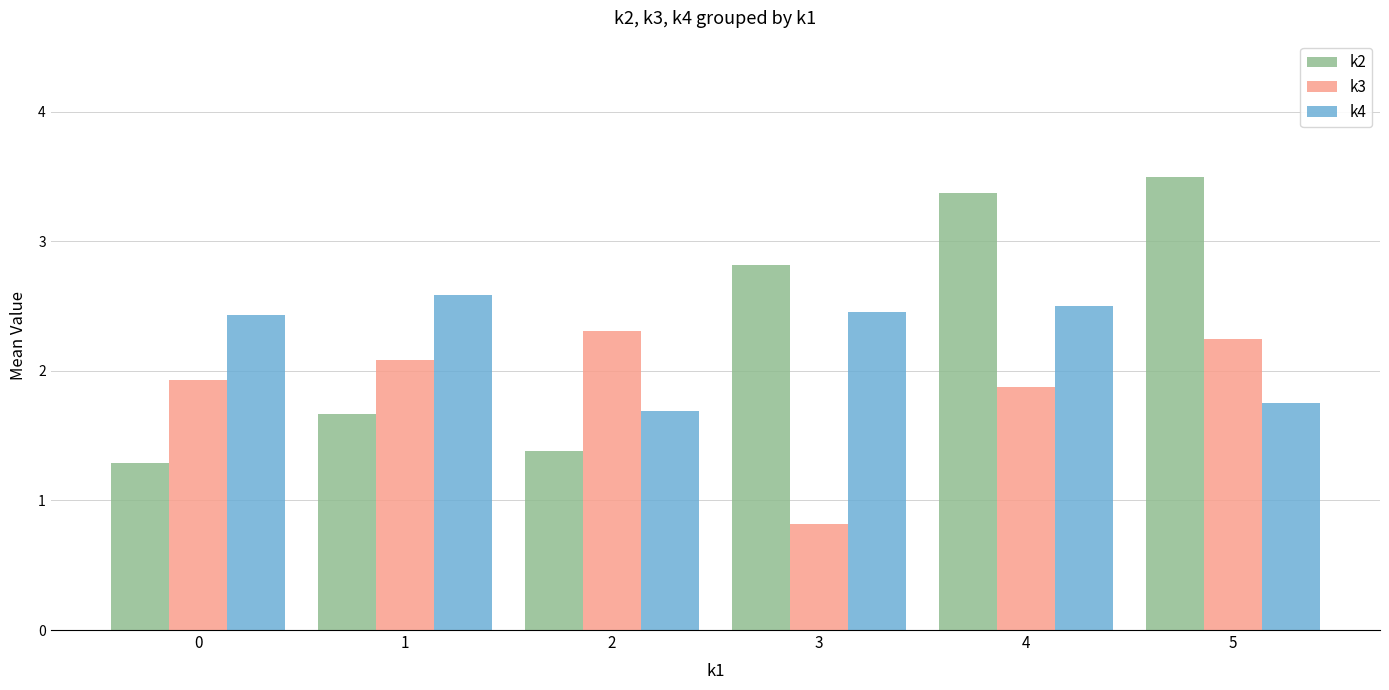

How many bars are there in each group?

3